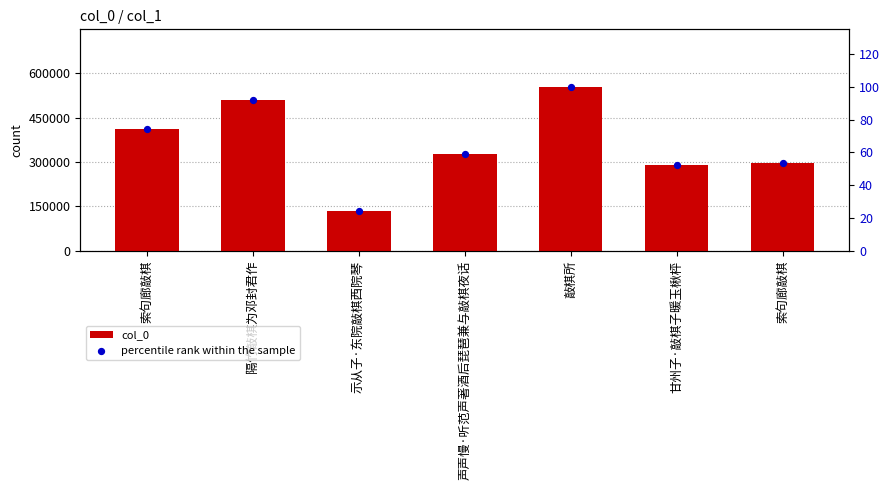

Which series has the largest total across all categories?

col_0